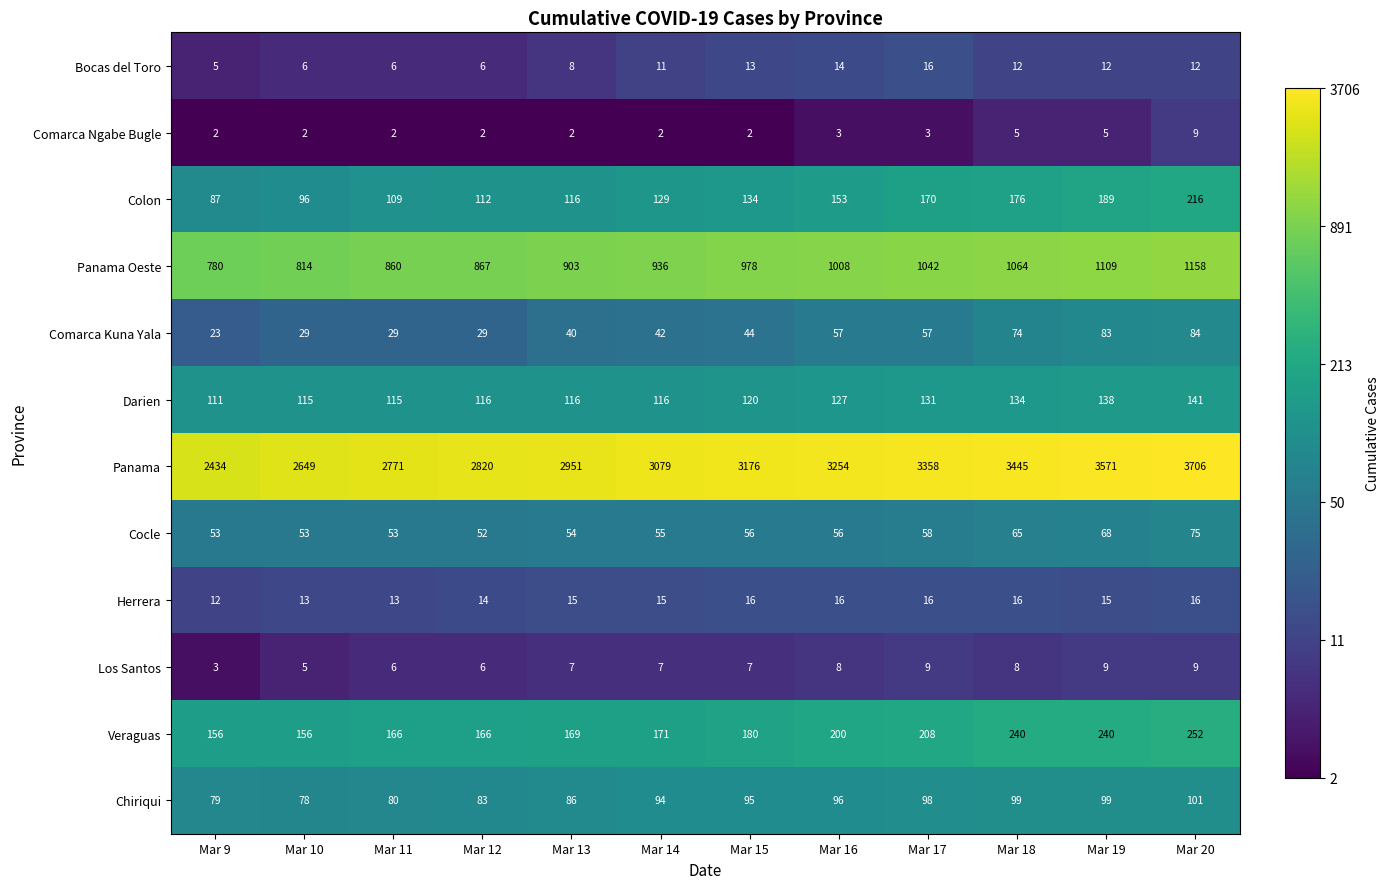

Count the number of categories in the chart.

12